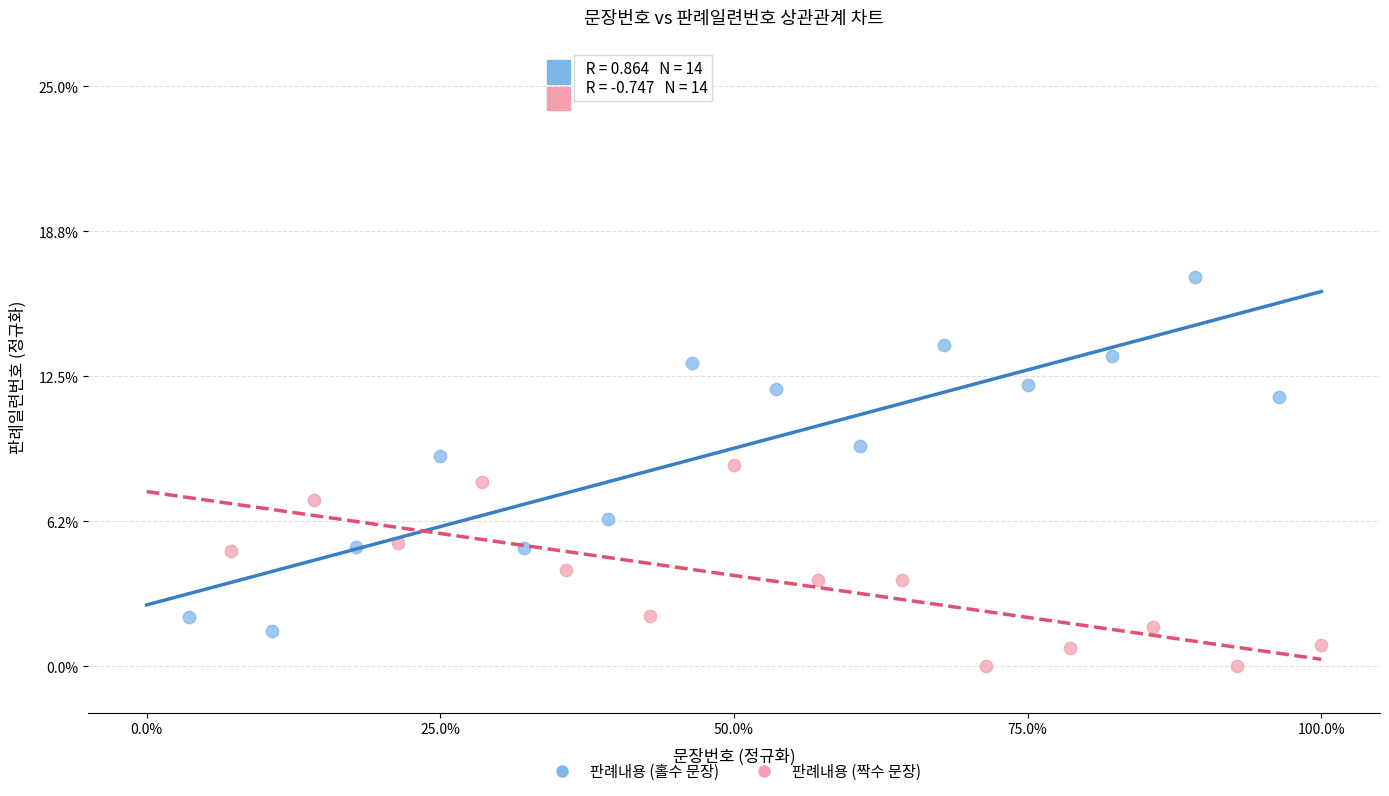

Which series has the largest Y range (max minus min)?

판례내용 (홀수 문장)